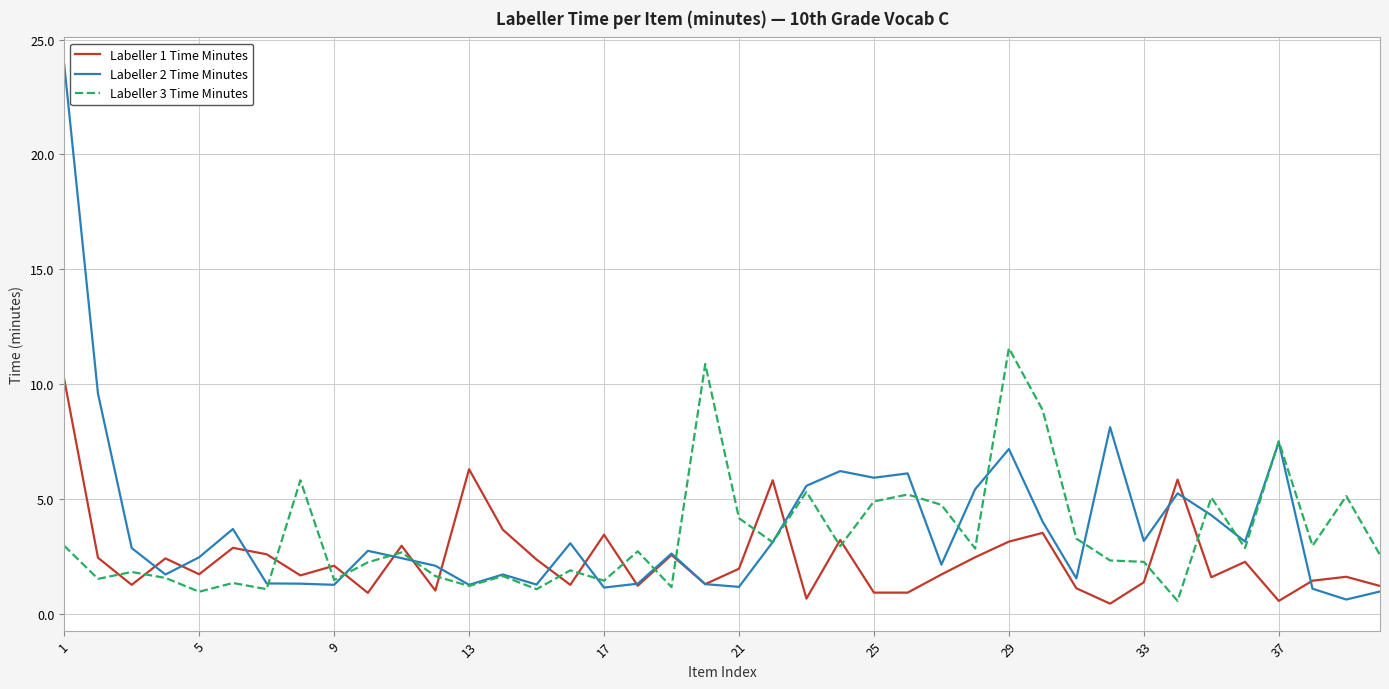

Which series ends up on top after the final intersection of Labeller 2 Time Minutes and Labeller 3 Time Minutes?

Labeller 3 Time Minutes